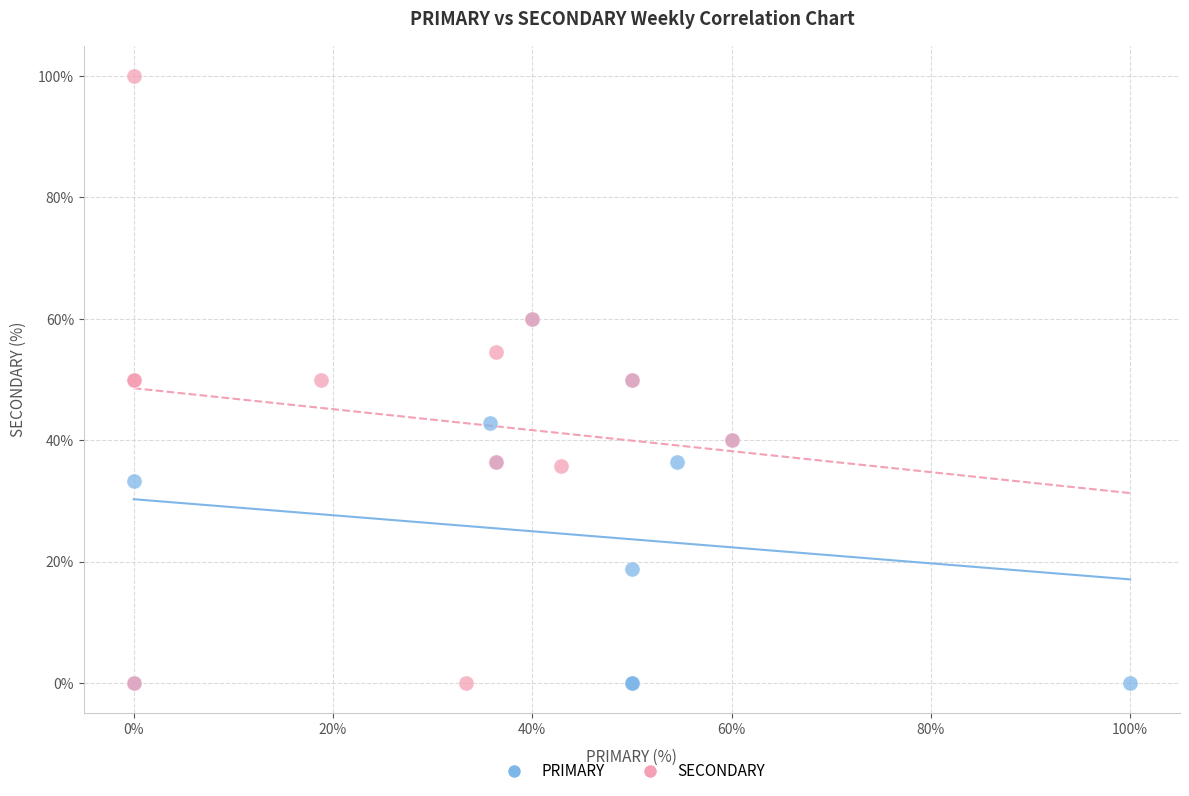

Which series has the largest Y range (max minus min)?

SECONDARY